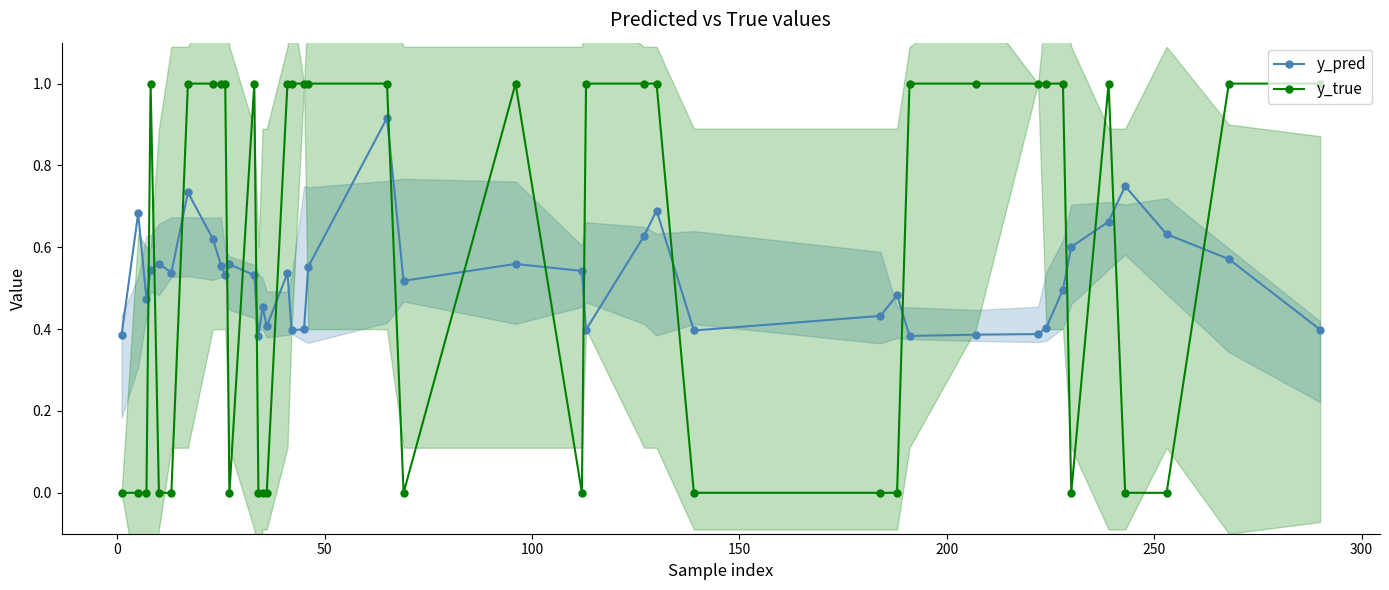

Does the chart have visible grid lines?

No